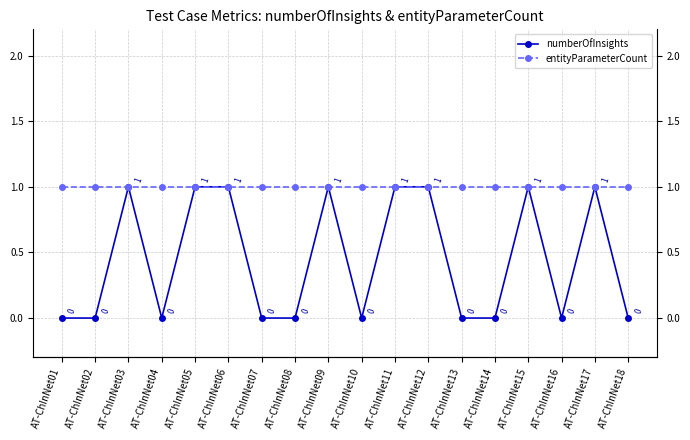

At which category does the chart reach its minimum across all series?

AT-ChInNet01